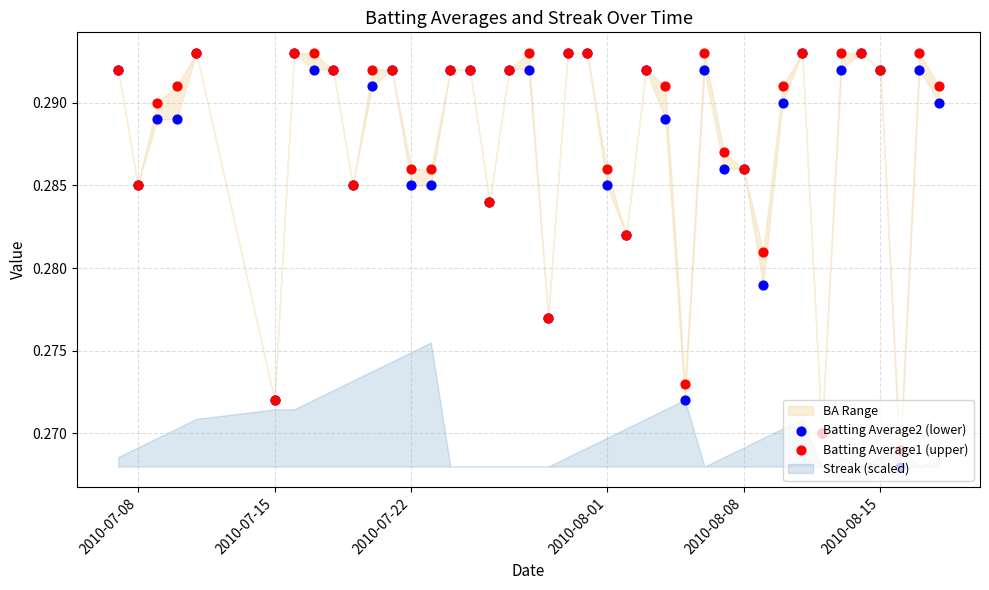

Which series has the widest spread of Y values?

Batting Average2 (lower)